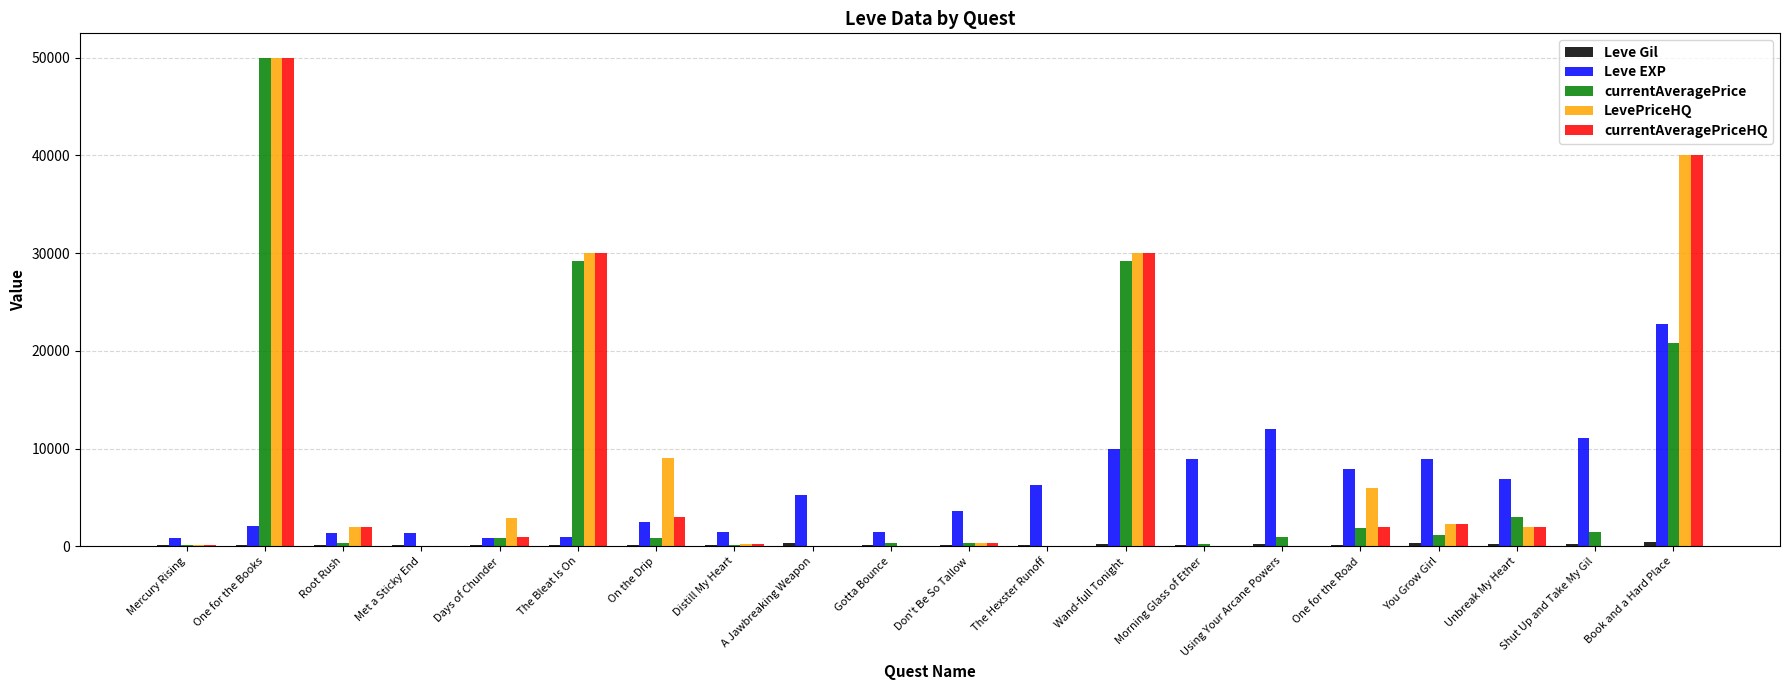

The value of LevePriceHQ at Shut Up and Take My Gil is 0.0. True or false?

True